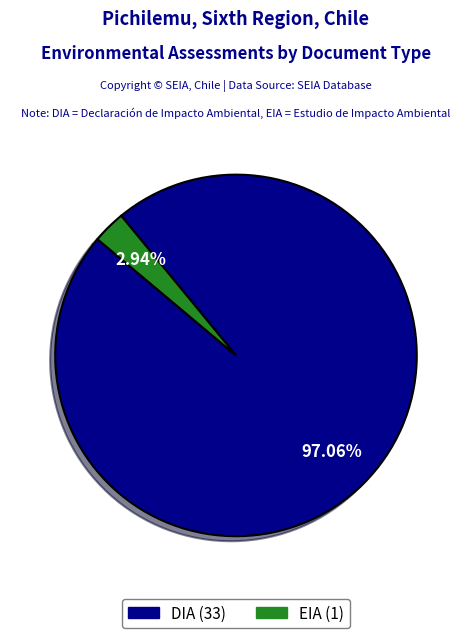

Is it true that EIA is 68% of the pie?

False